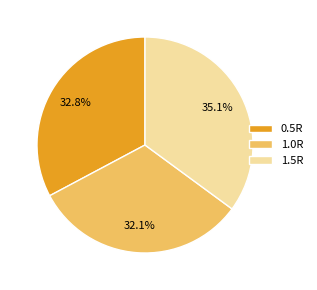

What percentage is the 1.0R slice, to the nearest percent?

32%